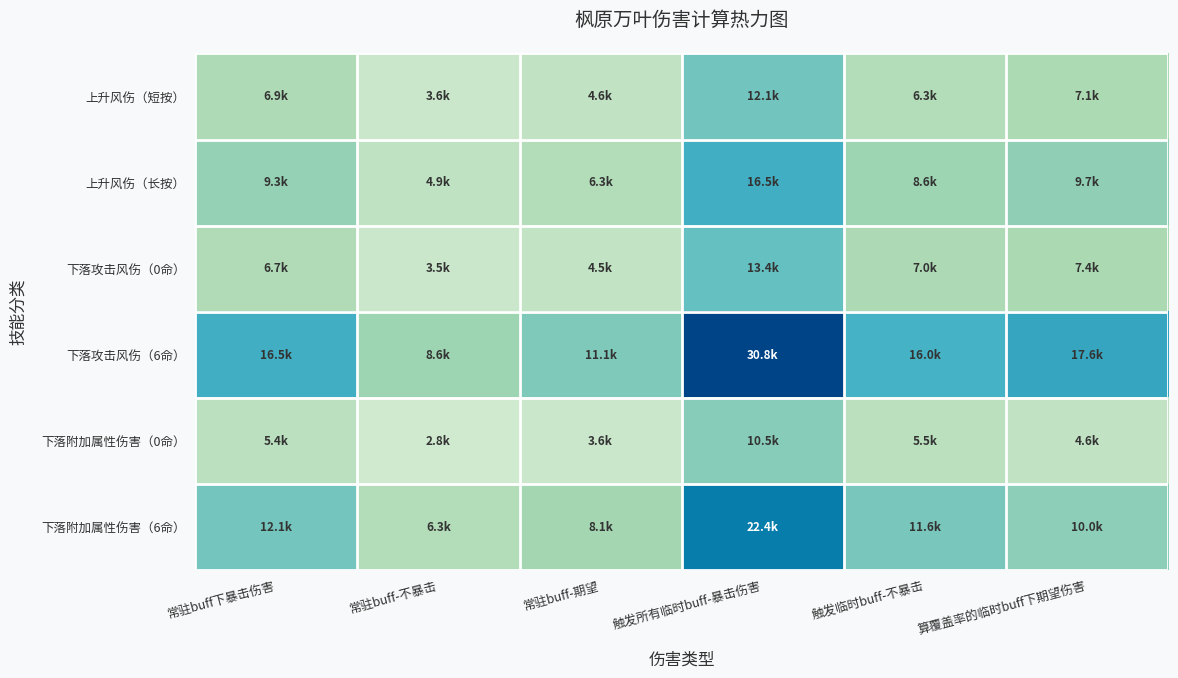

Which category has the highest value across all series?

触发所有临时buff-暴击伤害